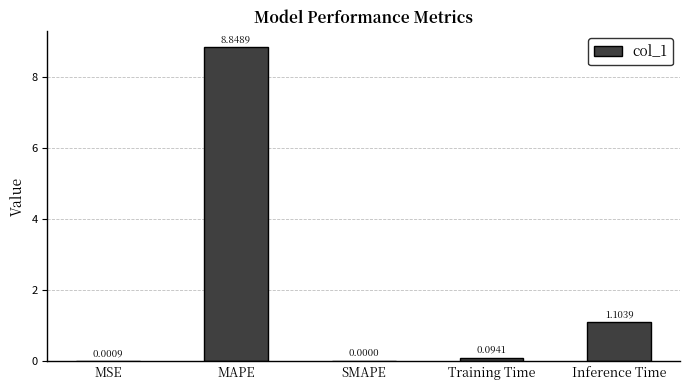

At which category does the chart reach its peak across all series?

MAPE